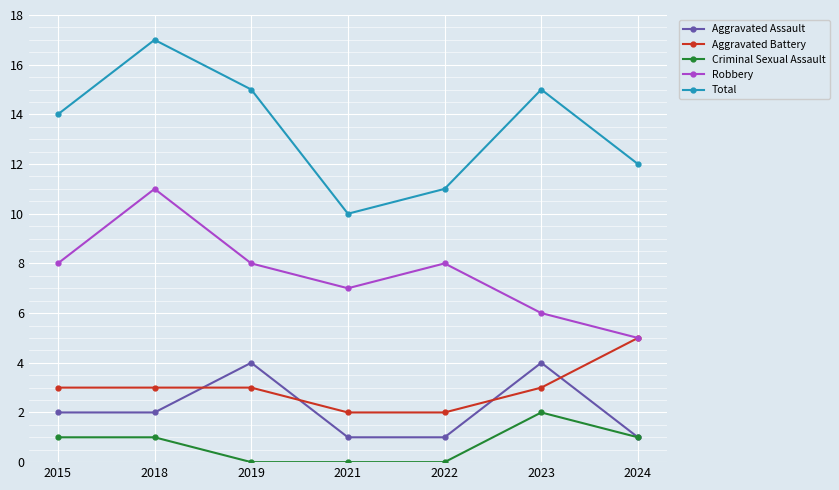

What is the value of the Total point at the 3rd from the left?

15